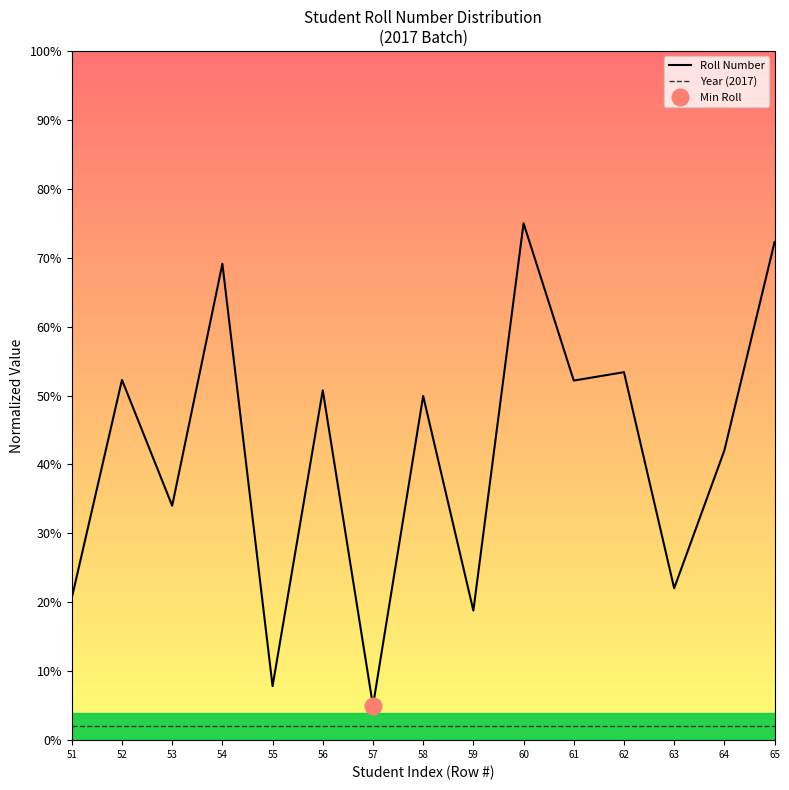

List the series in order of their peak value, highest first.

Roll Number, Year (2017)